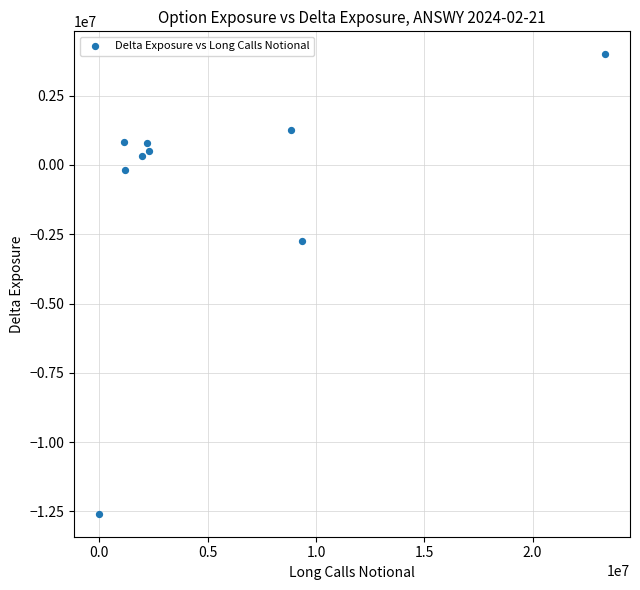

What Y value in the scatter plot is closest to -4295775?

-2725897.2